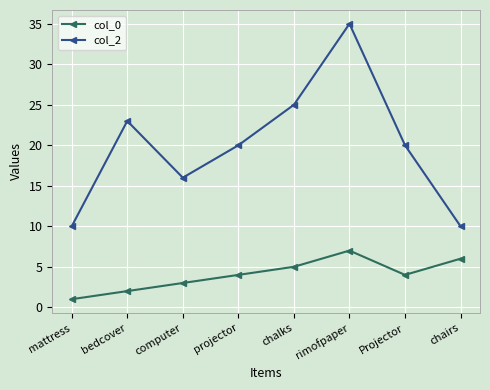

At how many categories does at least one series exceed 29?

1